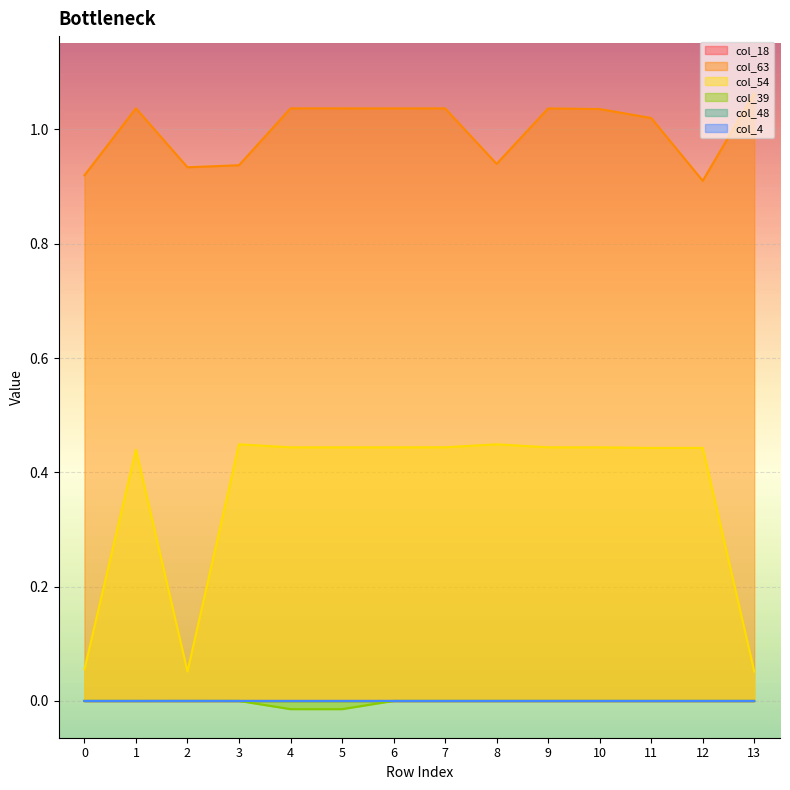

Reading right to left, extract all data points from this chart.

col_63: 1.1	0.9	1.0	1.0	1.0	0.9	1.0	1.0	1.0	1.0	0.9	0.9	1.0	0.9
col_54: 0.1	0.4	0.4	0.4	0.4	0.4	0.4	0.4	0.4	0.4	0.4	0.1	0.4	0.1
col_39: 0.0	0.0	0.0	0.0	0.0	0.0	0.0	0.0	-0.0	-0.0	0.0	0.0	0.0	0.0
col_4: 0.0	0.0	0.0	0.0	0.0	0.0	-0.0	0.0	-0.0	-0.0	0.0	0.0	-0.0	0.0